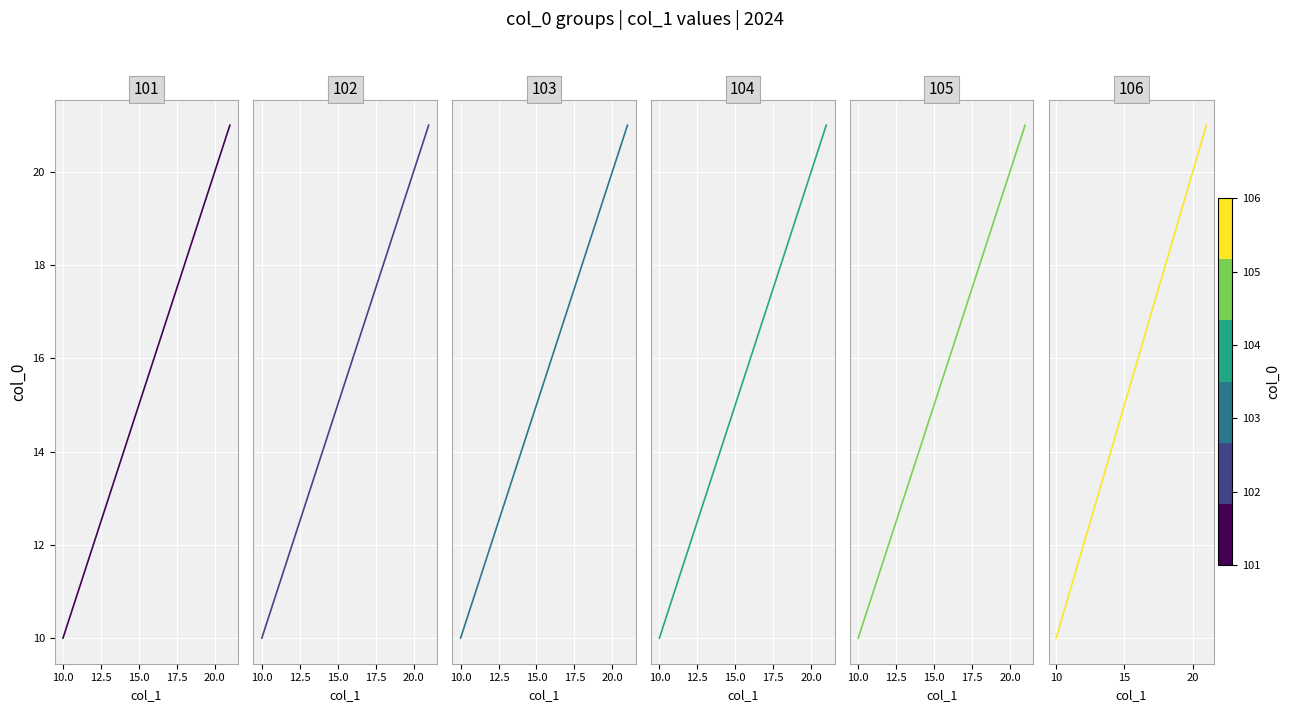

True or false: col_0=104 and col_0=106 intersect in this chart.

False